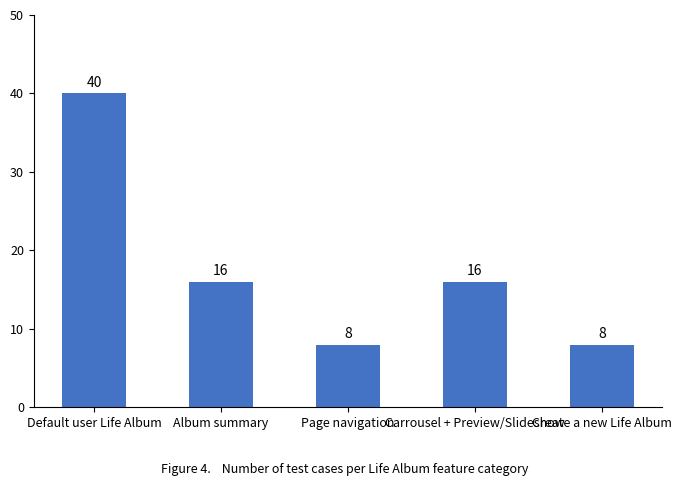

Approximately how many times larger is the value at Page navigation compared to Default user Life Album?

0.2